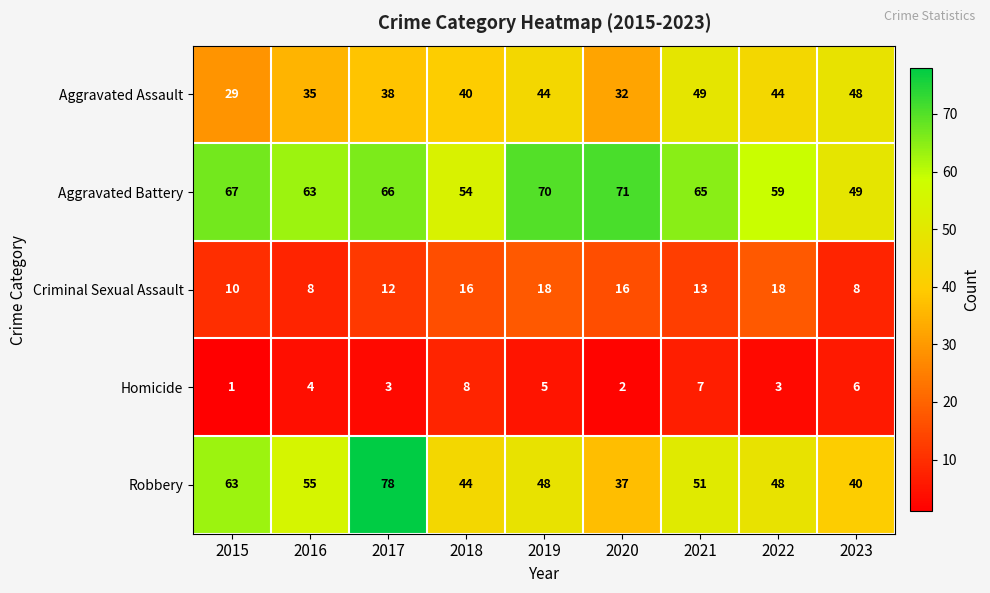

Is it true that Aggravated Assault equals 44 at 2019?

True